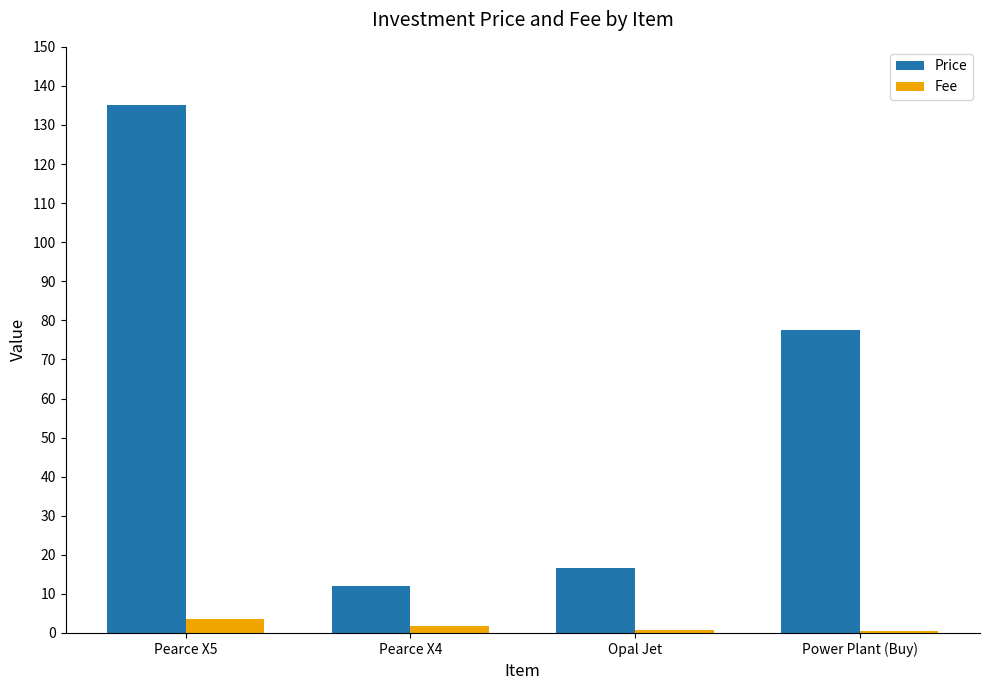

True or false: Price has a value of 24.8 at Opal Jet.

False